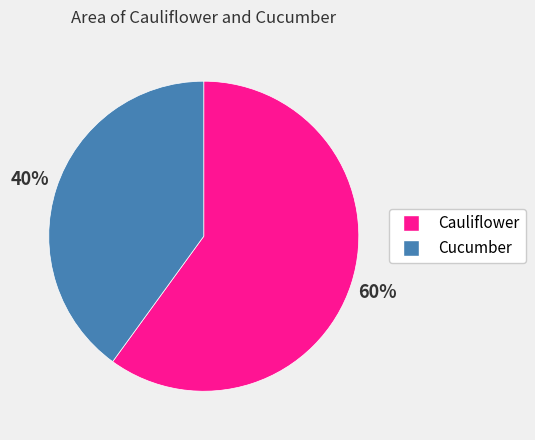

What is the largest slice in the pie chart?

Cauliflower